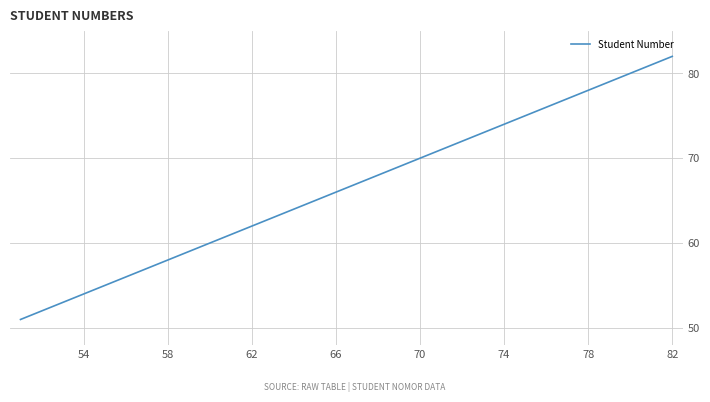

What is the maximum value shown in the chart?

82